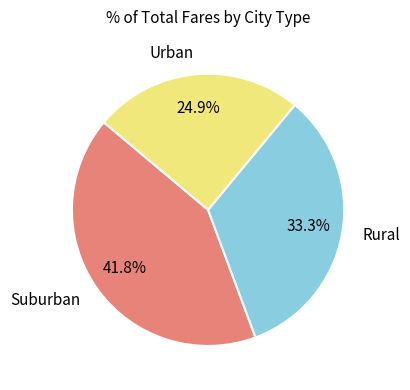

Is there a majority slice in this chart?

No